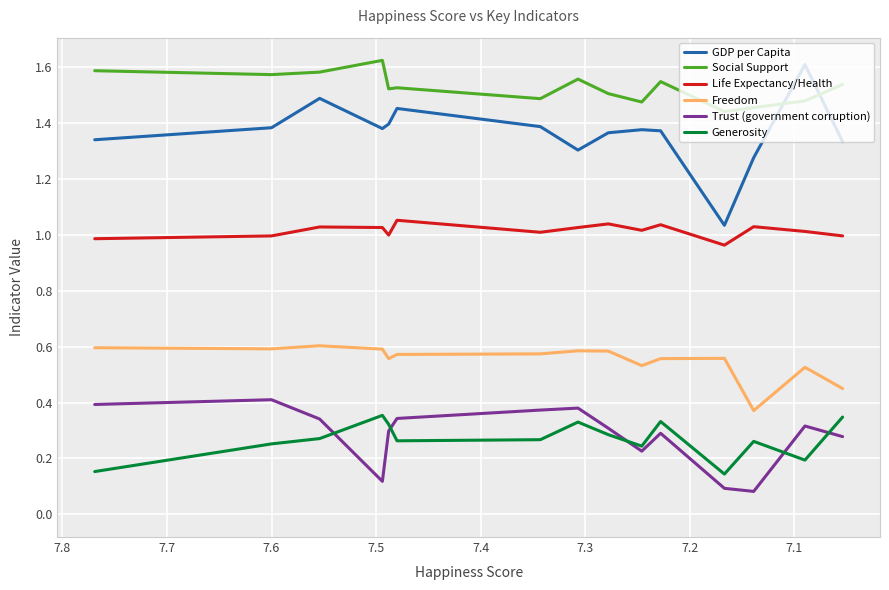

The value of Freedom at 14 is 0.8. True or false?

False